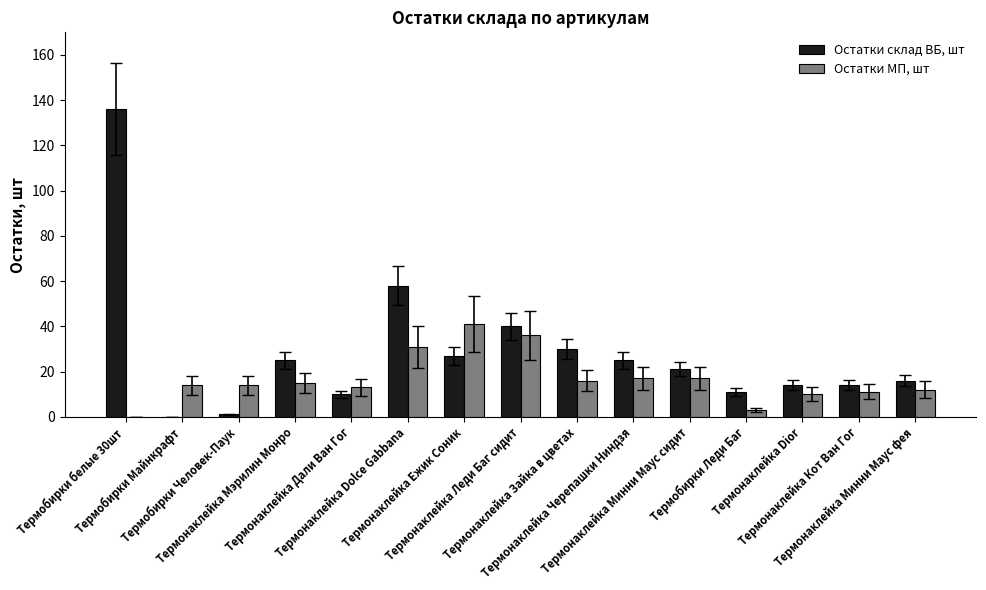

True or false: Остатки МП, шт has a value of 11 at Термонаклейка Кот Ван Гог.

True